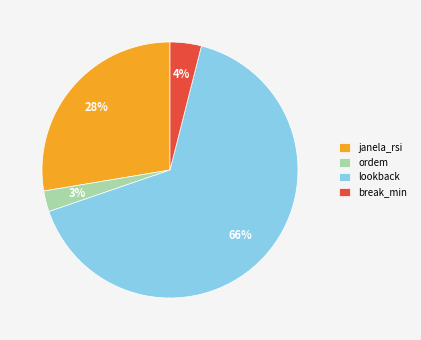

Is the sum of ordem and lookback greater than half?

Yes